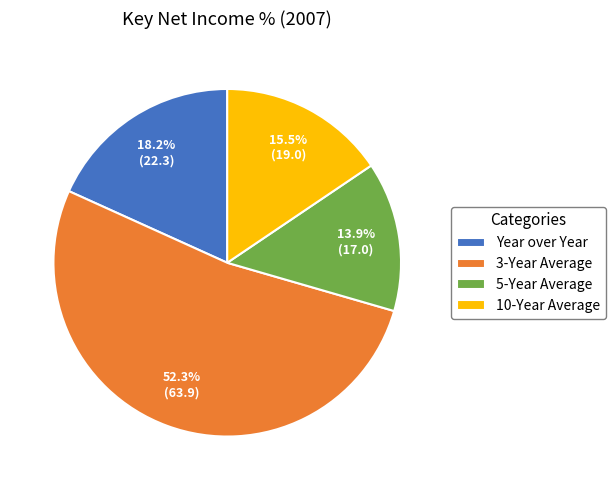

Which has a higher value, 10-Year Average or 3-Year Average?

3-Year Average